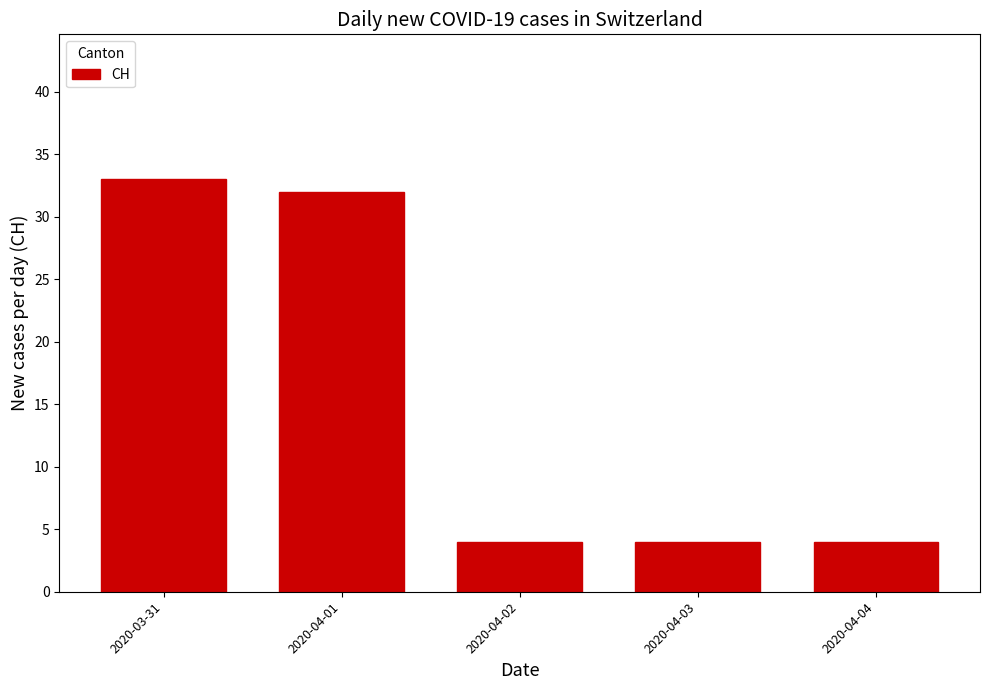

Count the number of data series in this chart.

1